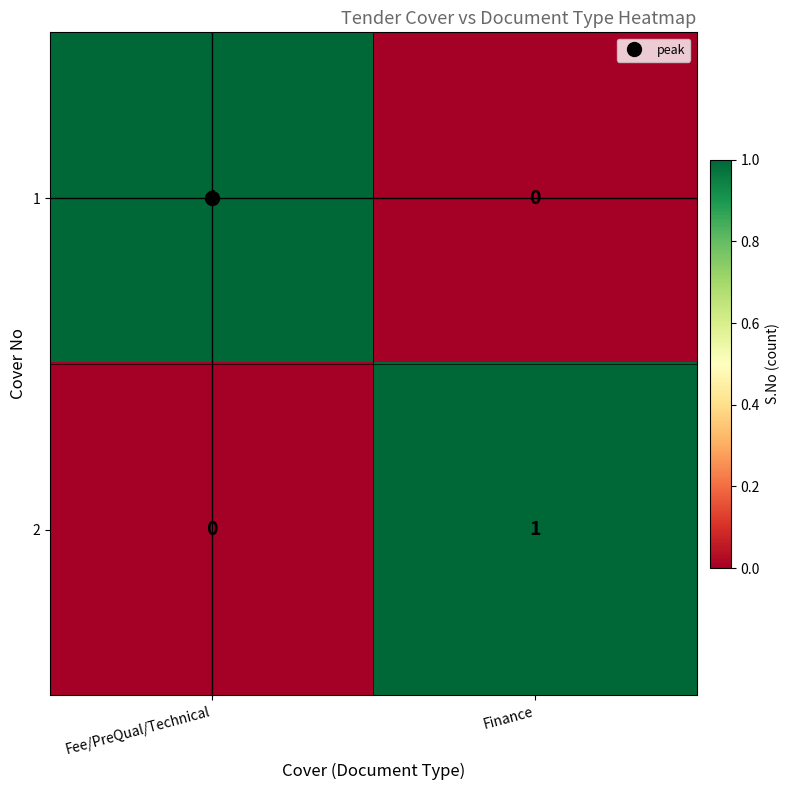

Count the number of data series in this chart.

2